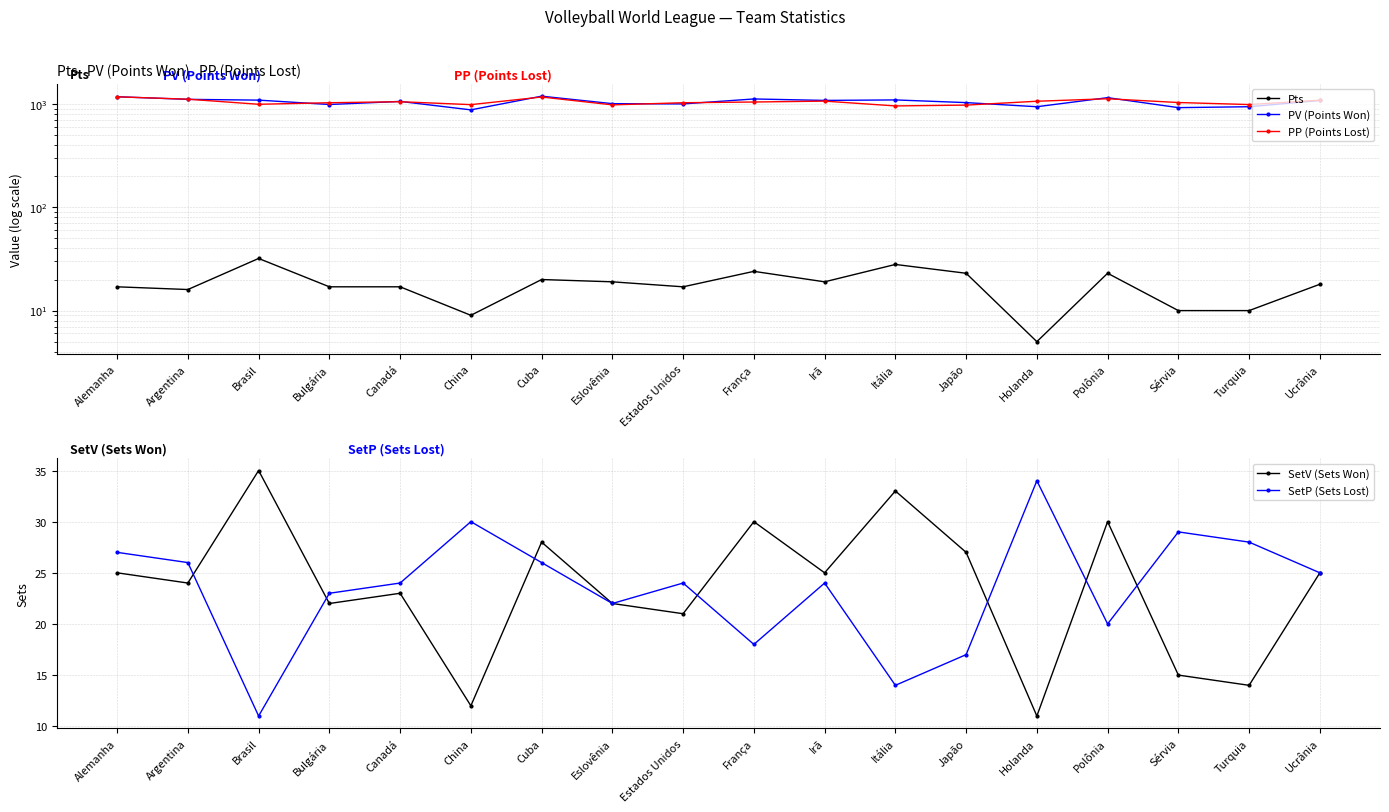

What are all the series names shown in the legend?

Pts, PV (Points Won), PP (Points Lost), SetV (Sets Won), SetP (Sets Lost)